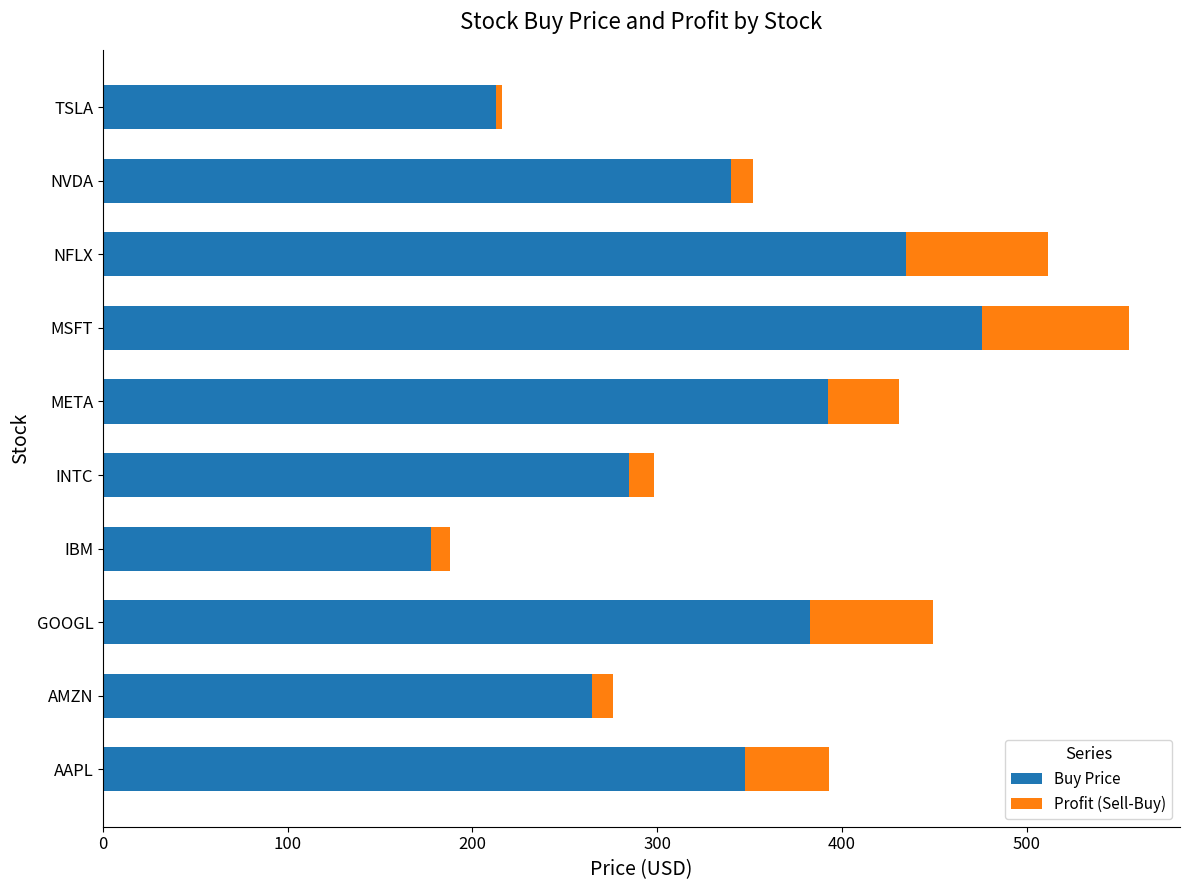

Which category has the highest value in the Buy Price series?

MSFT